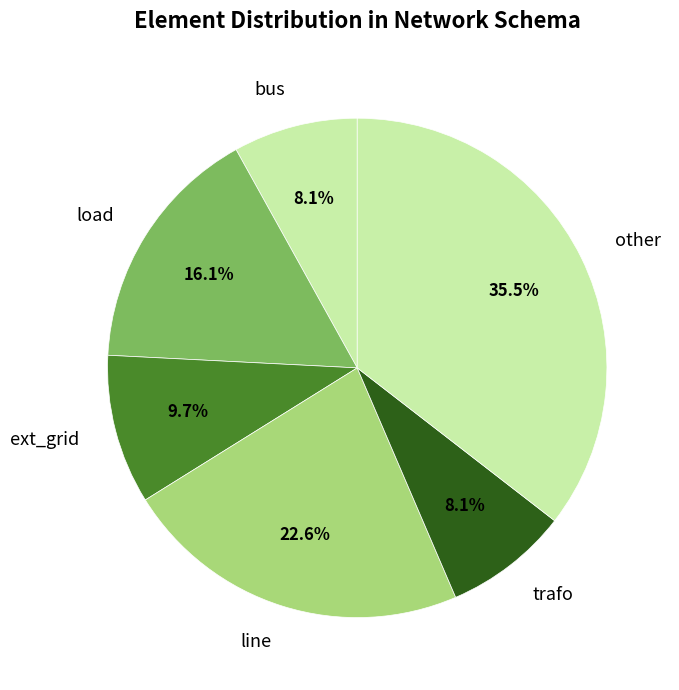

To the nearest percent, what is the difference between the bus and other slice percentages?

27%